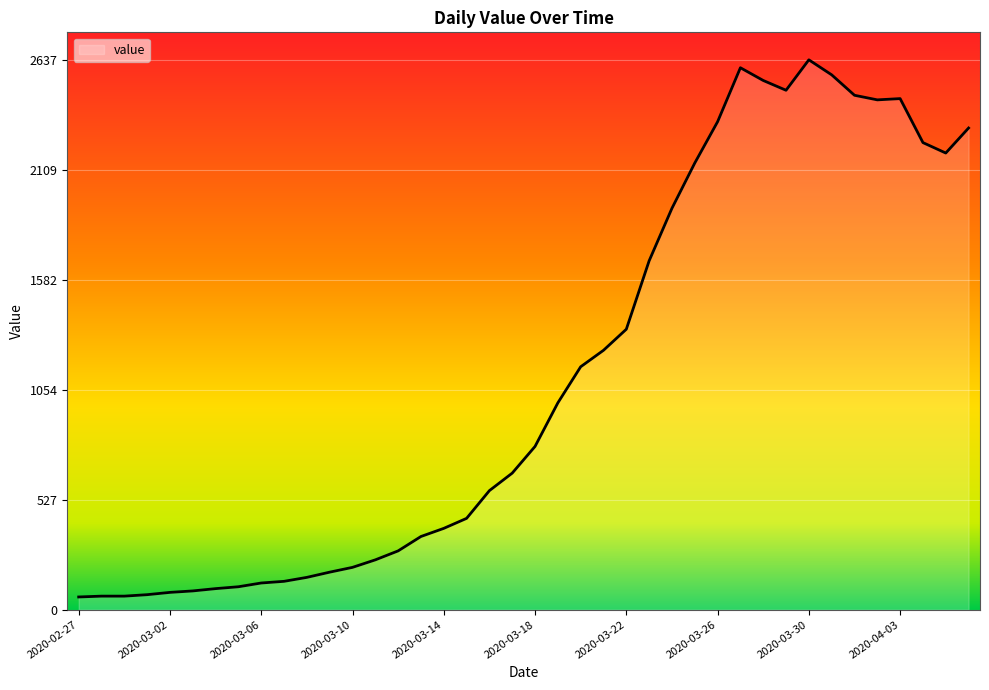

What is the smallest value displayed?

61